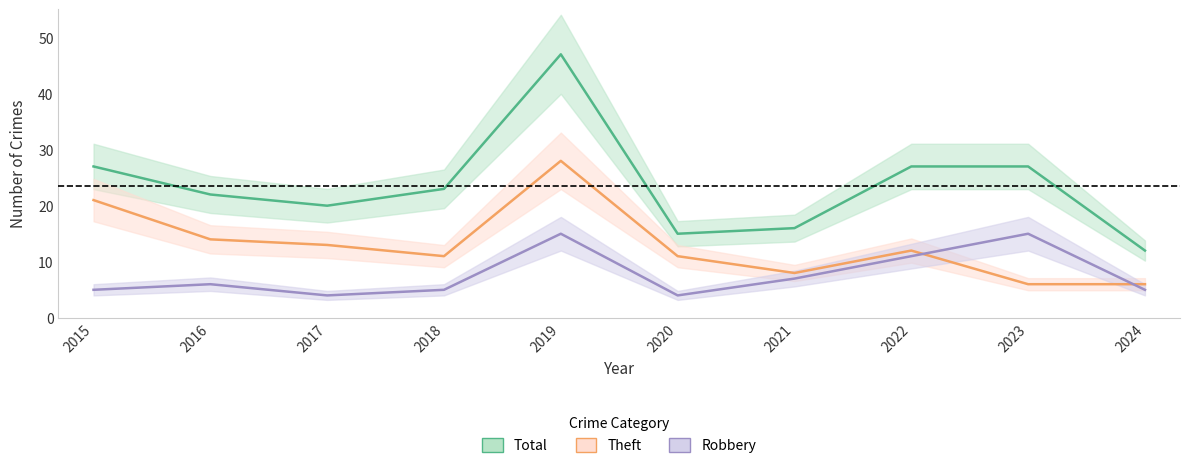

What is the total value across all series at 2021?

31